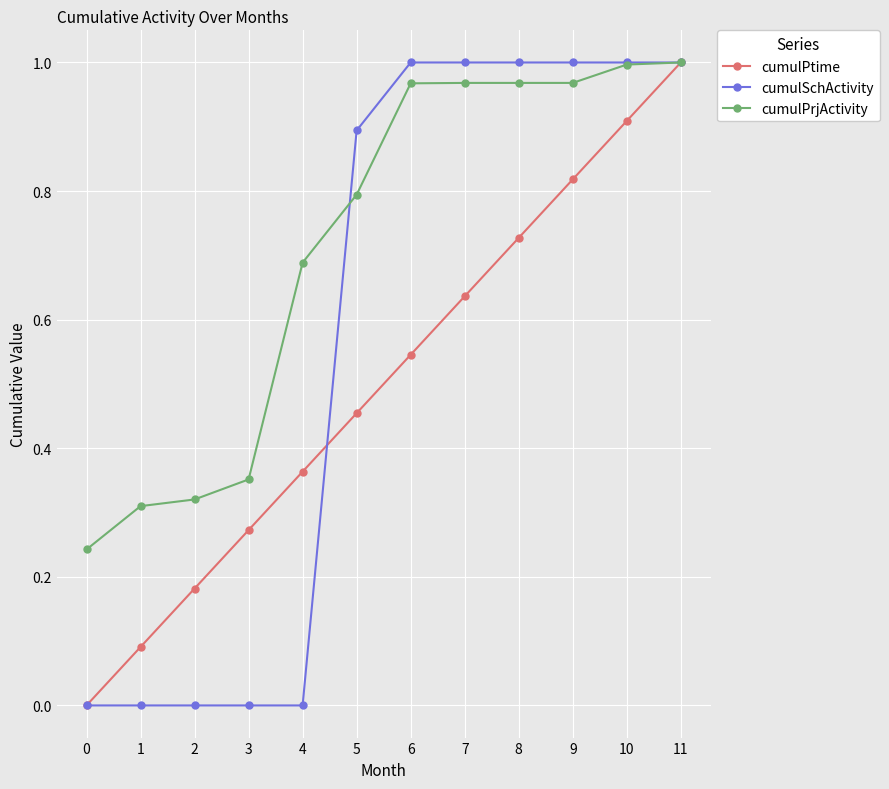

What is the total value across all series at 4?

1.1